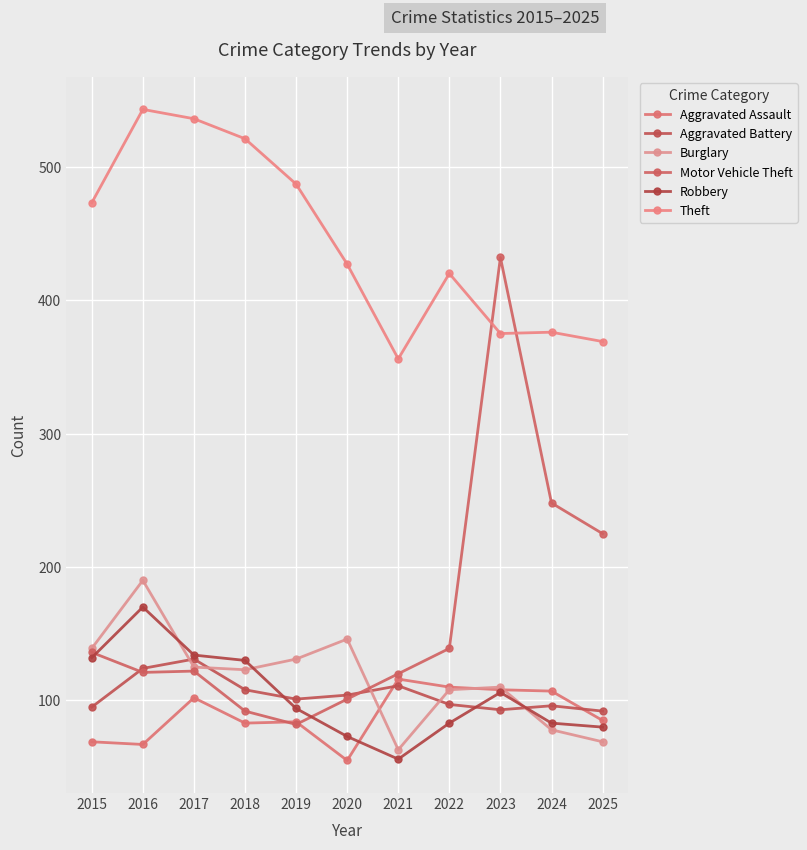

At which category does the chart reach its peak across all series?

2016